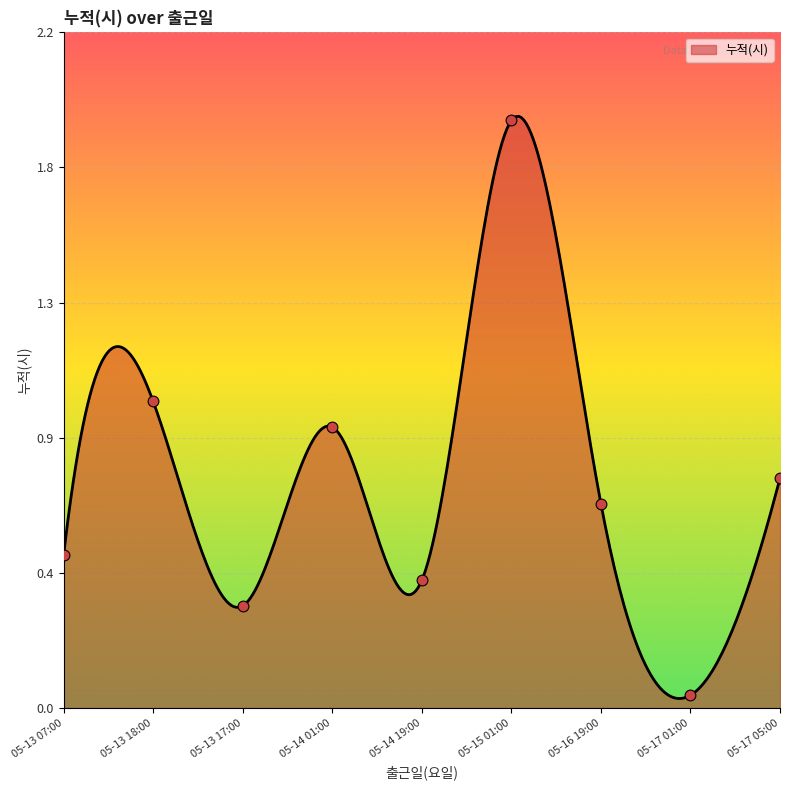

What is the ratio of the value at 05-16 19:00 to the value at 05-15 01:00?

0.3